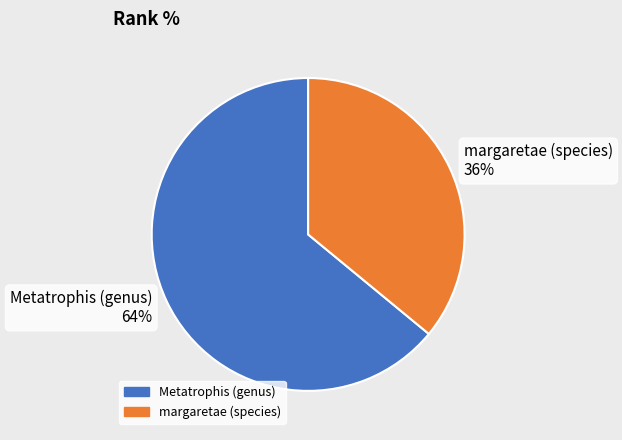

Rank the categories by value from lowest to highest.

margaretae (species), Metatrophis (genus)